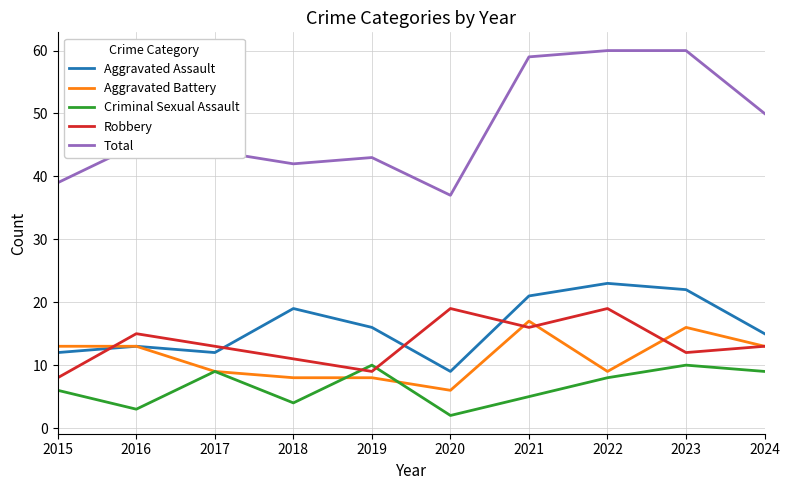

Which series has the largest total across all categories?

Total